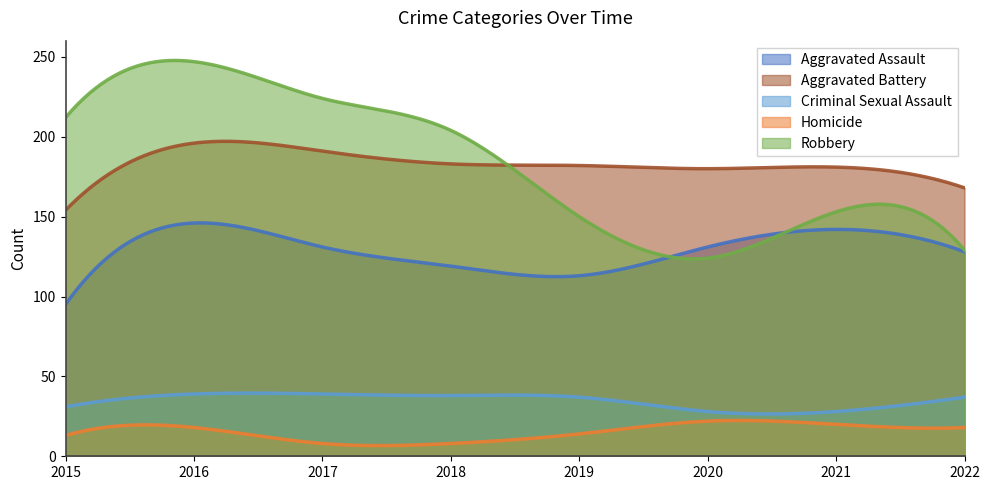

How many categories are shown in the chart?

300